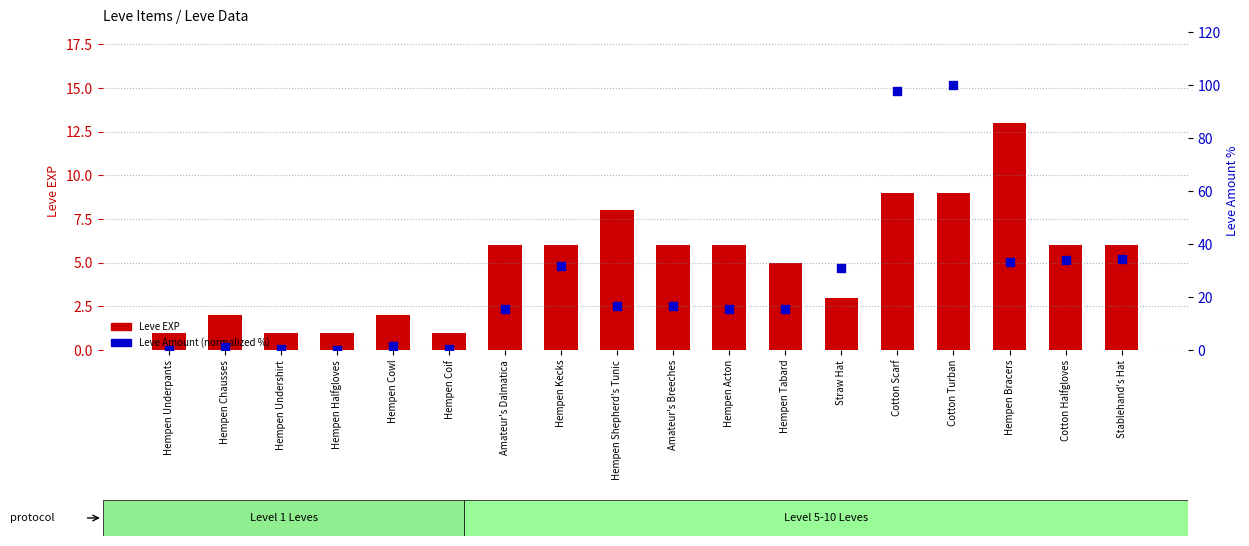

Which series has the largest total across all categories?

Leve Amount (normalized %)